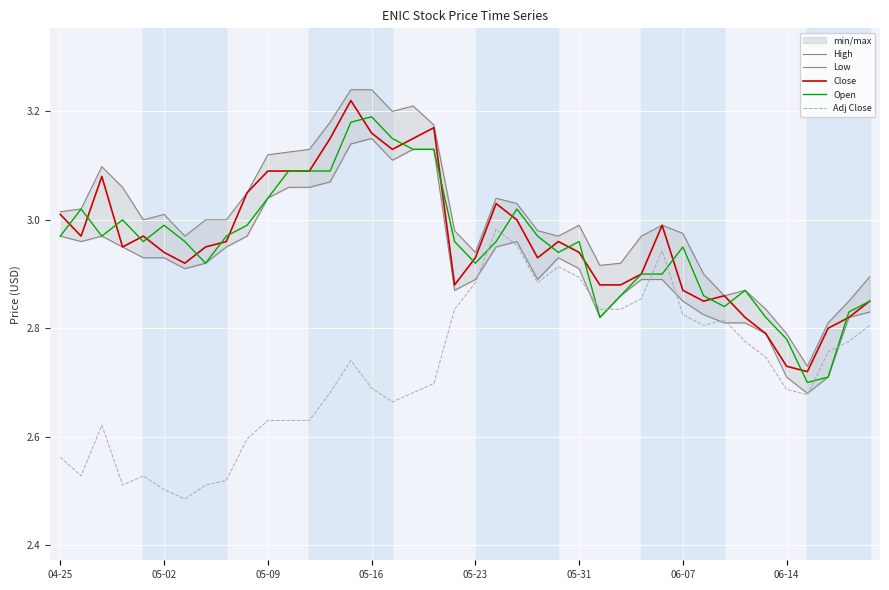

True or false: Close has a value of 1.7 at 05-09.

False